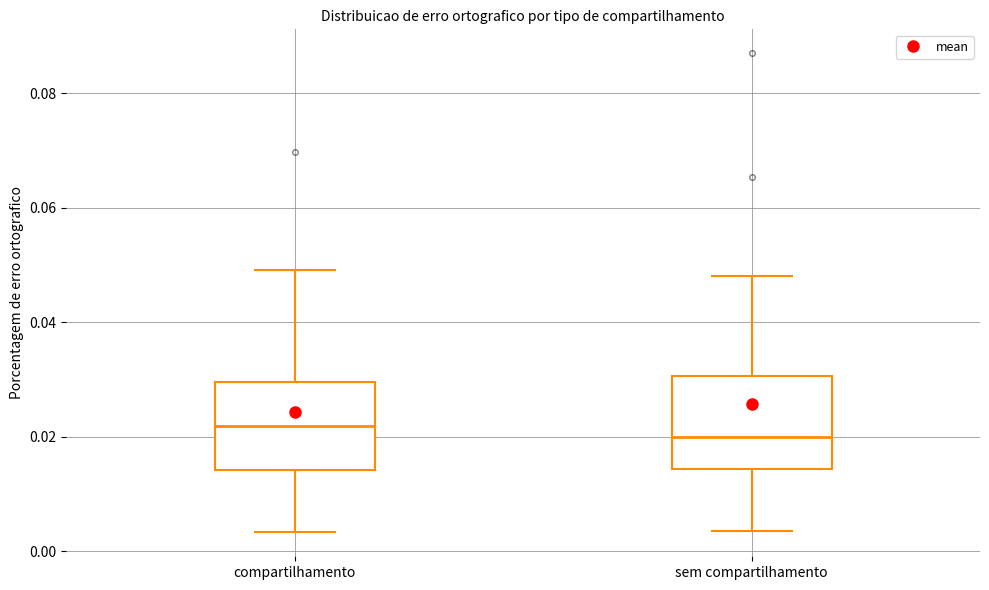

Where is the lower edge of the box for sem compartilhamento on the y-axis? The values are not printed on the chart, so give them approximately, as read against the axis.

0.014